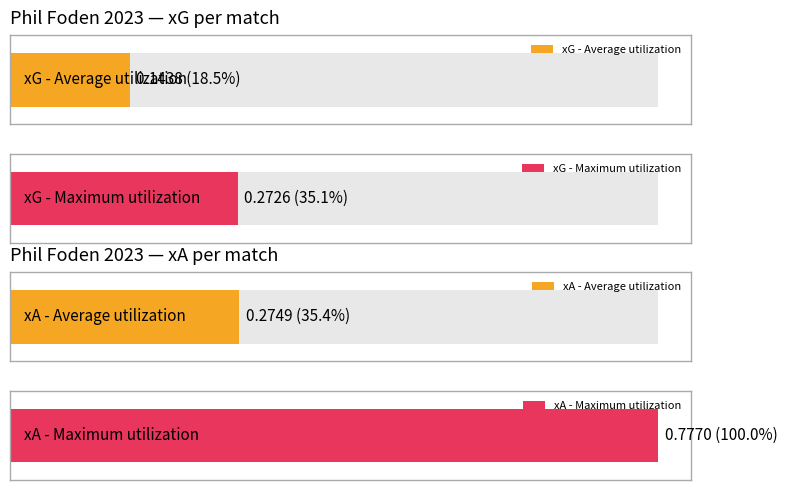

What is the difference between the x_a values at 7 and 2?

0.6